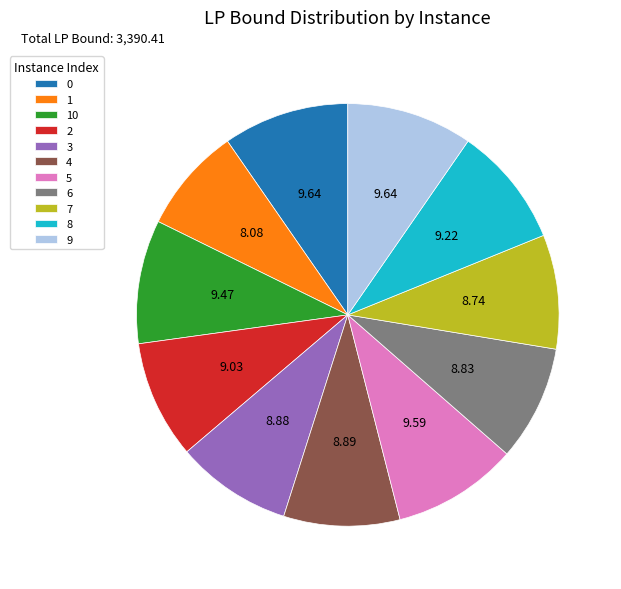

Does 2 represent more than half of the total?

No